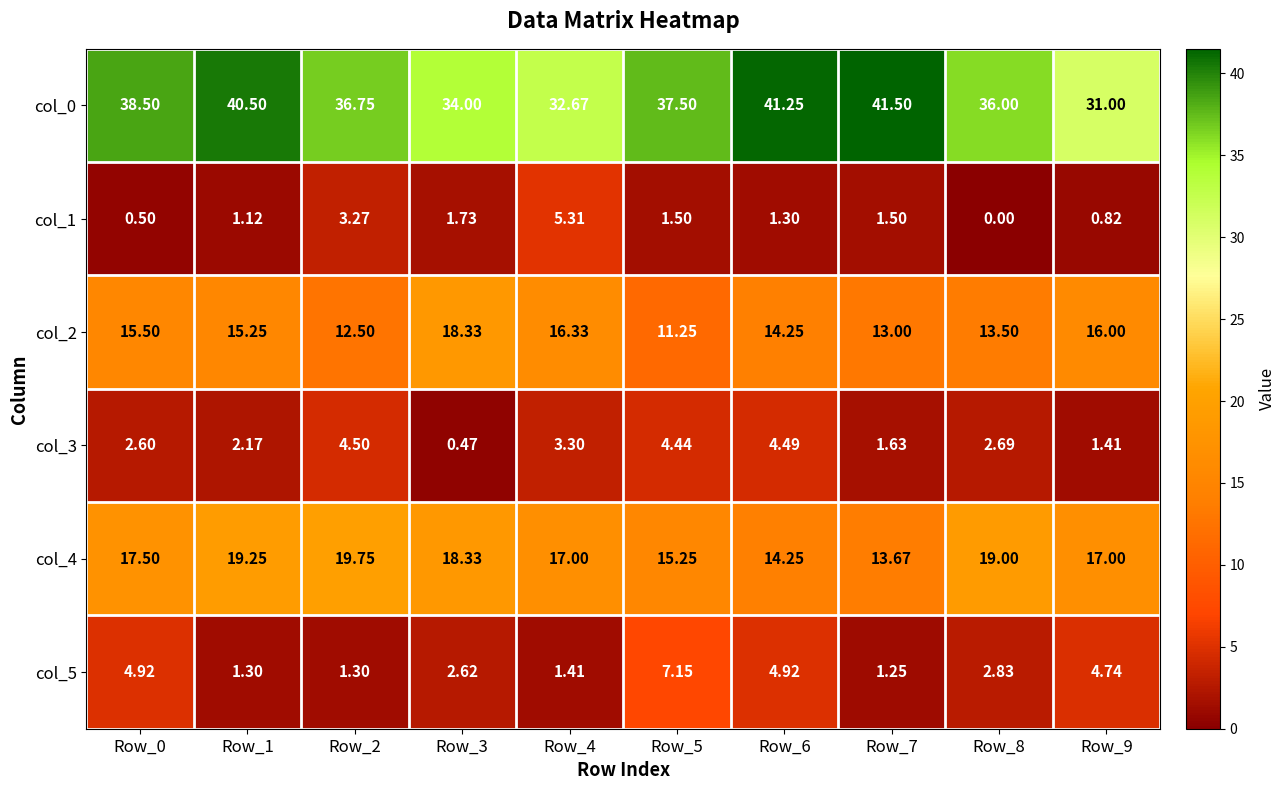

Reading left to right, list all the values displayed in this chart.

col_0: Row_0=38.5	Row_1=40.5	Row_2=36.8	Row_3=34.0	Row_4=32.7	Row_5=37.5	Row_6=41.2	Row_7=41.5	Row_8=36.0	Row_9=31.0
col_1: Row_0=0.5	Row_1=1.1	Row_2=3.3	Row_3=1.7	Row_4=5.3	Row_5=1.5	Row_6=1.3	Row_7=1.5	Row_8=0.0	Row_9=0.8
col_2: Row_0=15.5	Row_1=15.2	Row_2=12.5	Row_3=18.3	Row_4=16.3	Row_5=11.2	Row_6=14.2	Row_7=13.0	Row_8=13.5	Row_9=16.0
col_3: Row_0=2.6	Row_1=2.2	Row_2=4.5	Row_3=0.5	Row_4=3.3	Row_5=4.4	Row_6=4.5	Row_7=1.6	Row_8=2.7	Row_9=1.4
col_4: Row_0=17.5	Row_1=19.2	Row_2=19.8	Row_3=18.3	Row_4=17.0	Row_5=15.2	Row_6=14.2	Row_7=13.7	Row_8=19.0	Row_9=17.0
col_5: Row_0=4.9	Row_1=1.3	Row_2=1.3	Row_3=2.6	Row_4=1.4	Row_5=7.2	Row_6=4.9	Row_7=1.2	Row_8=2.8	Row_9=4.7